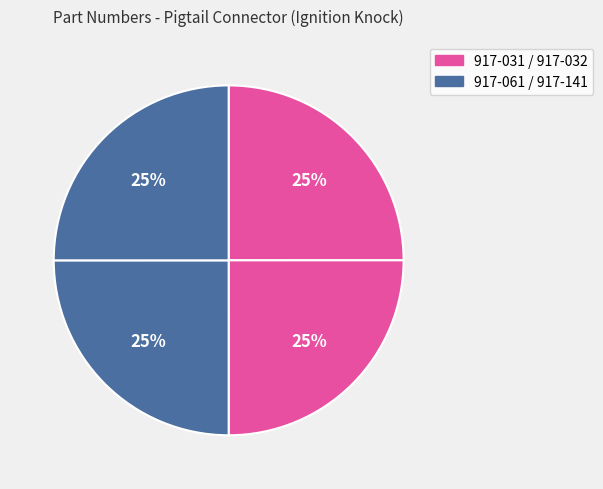

How many segments does this pie chart have?

4